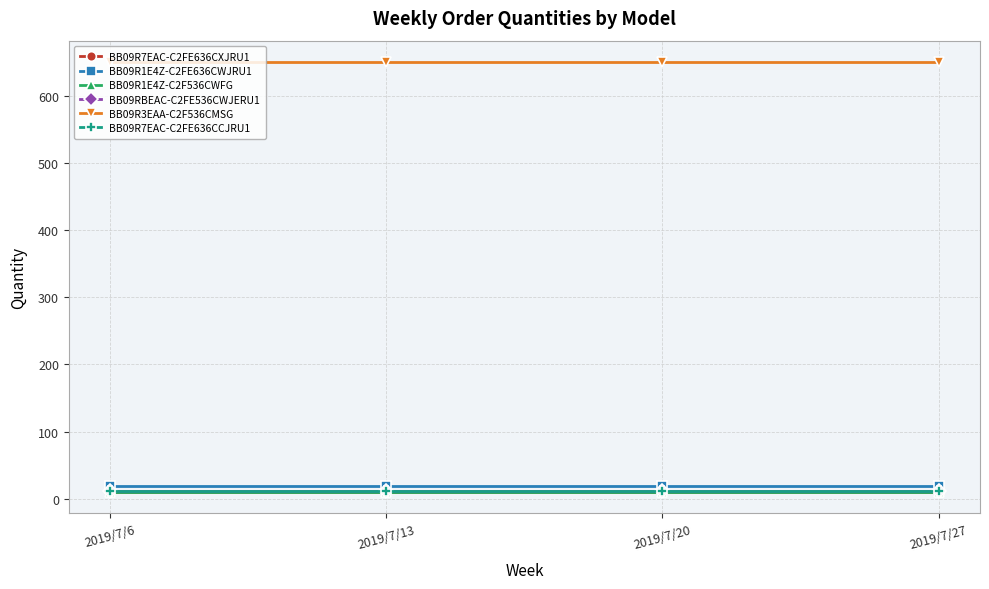

What is the total value across all series at 2019/7/6?

712